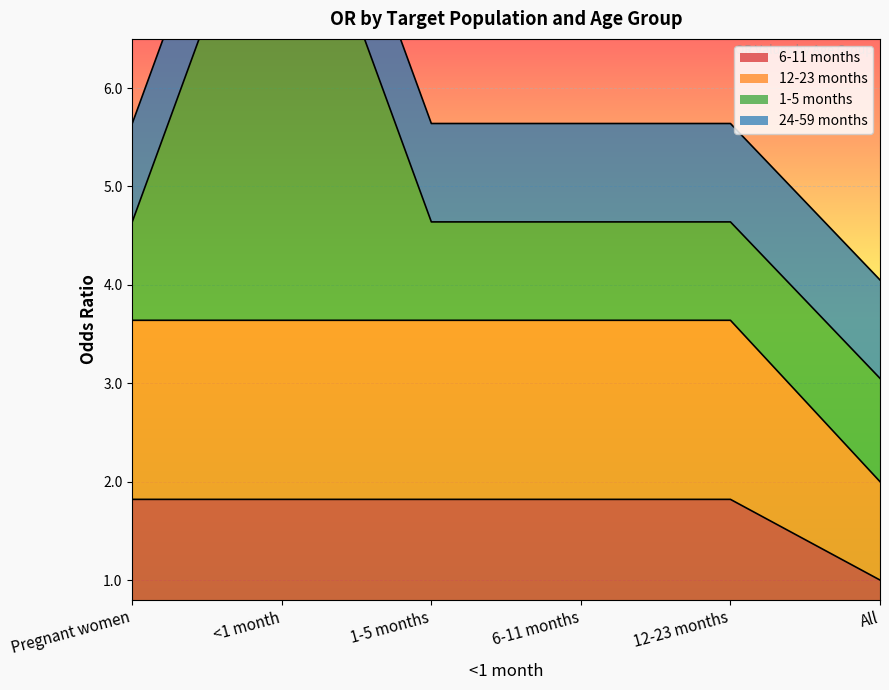

What is the label of the 3rd point from the left?

1-5 months